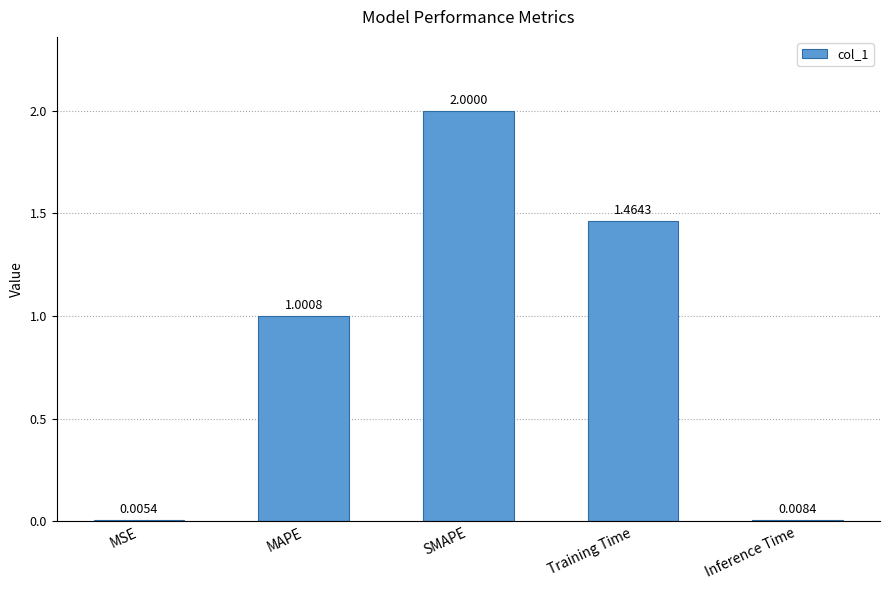

The value at MAPE is 0.3. True or false?

False